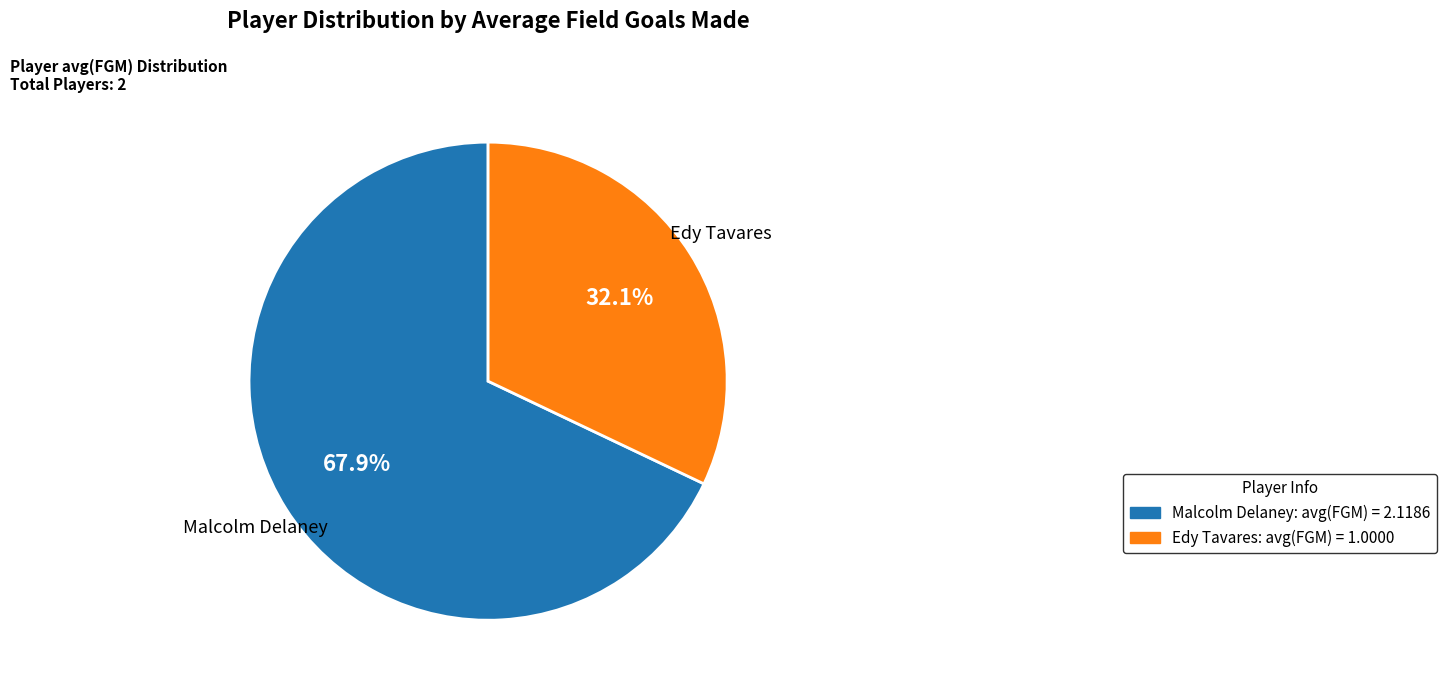

To the nearest percent, what is the difference between the largest and smallest slice percentages?

36%